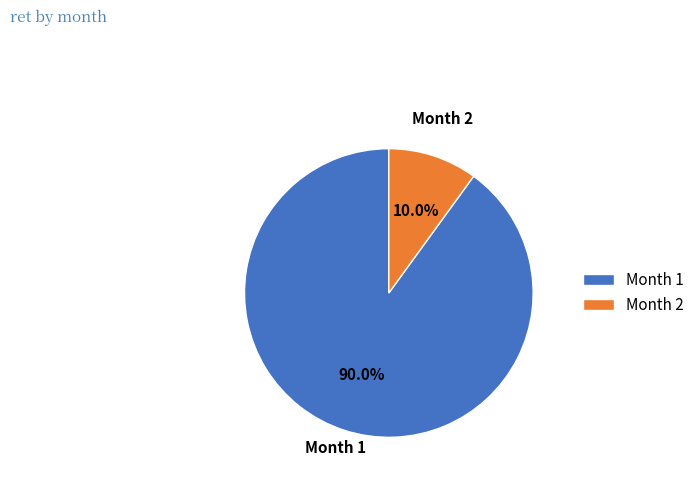

How many slices are in this pie chart?

2